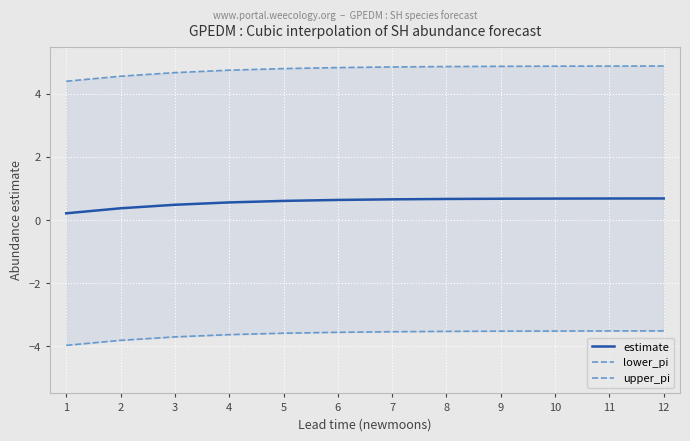

What are all the series names shown in the legend?

estimate, lower_pi, upper_pi